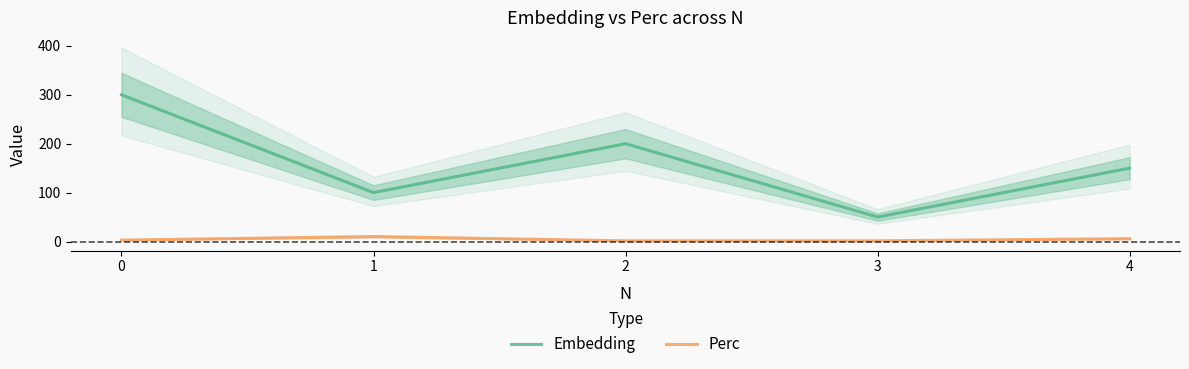

What are all the series names shown in the legend?

Embedding, Perc